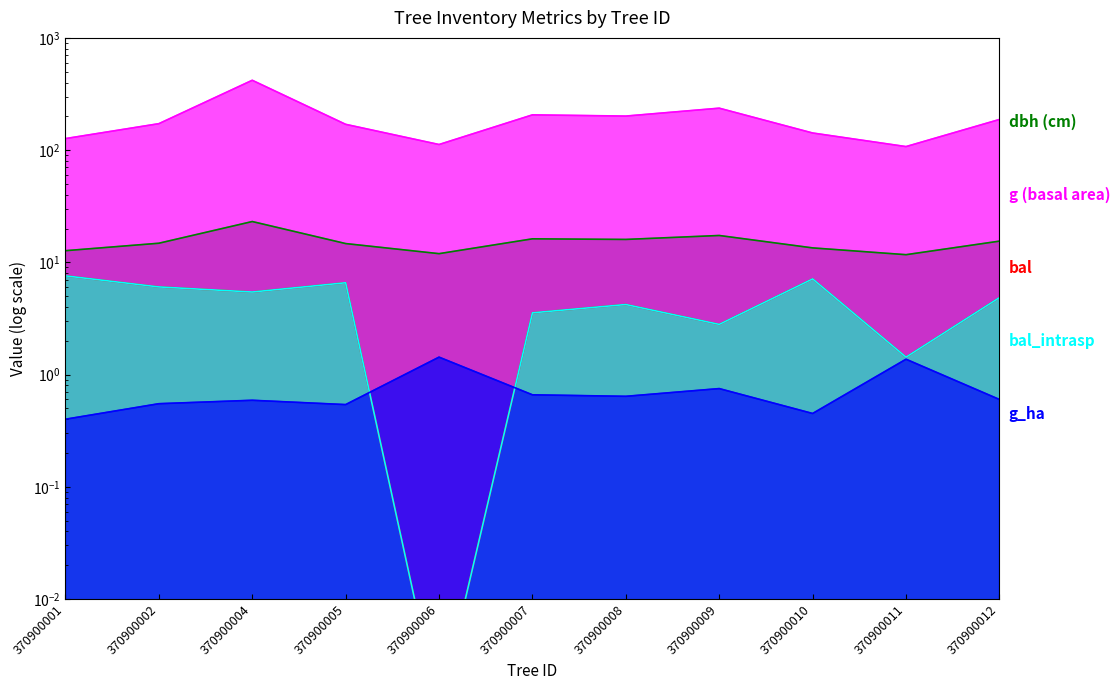

At which label does g first exceed 172?

370900002